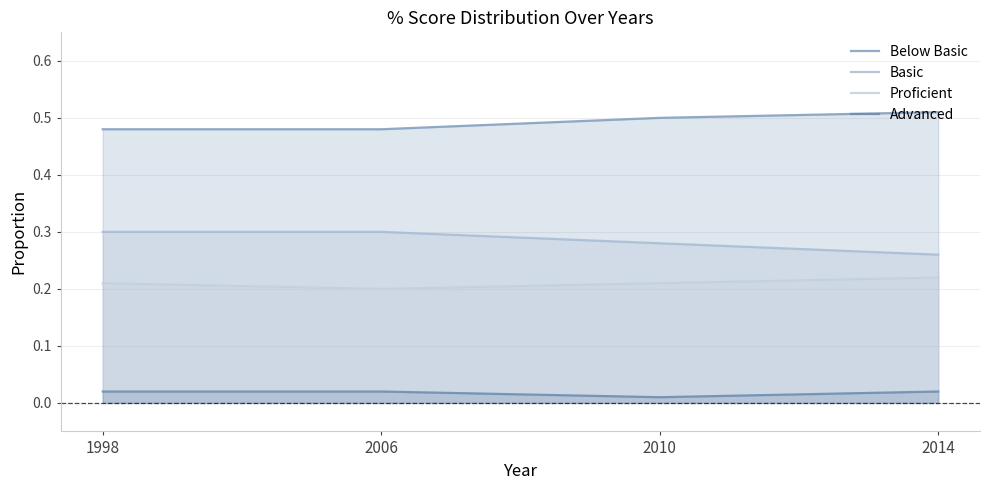

Which category has the lowest value in the Proficient series?

2006